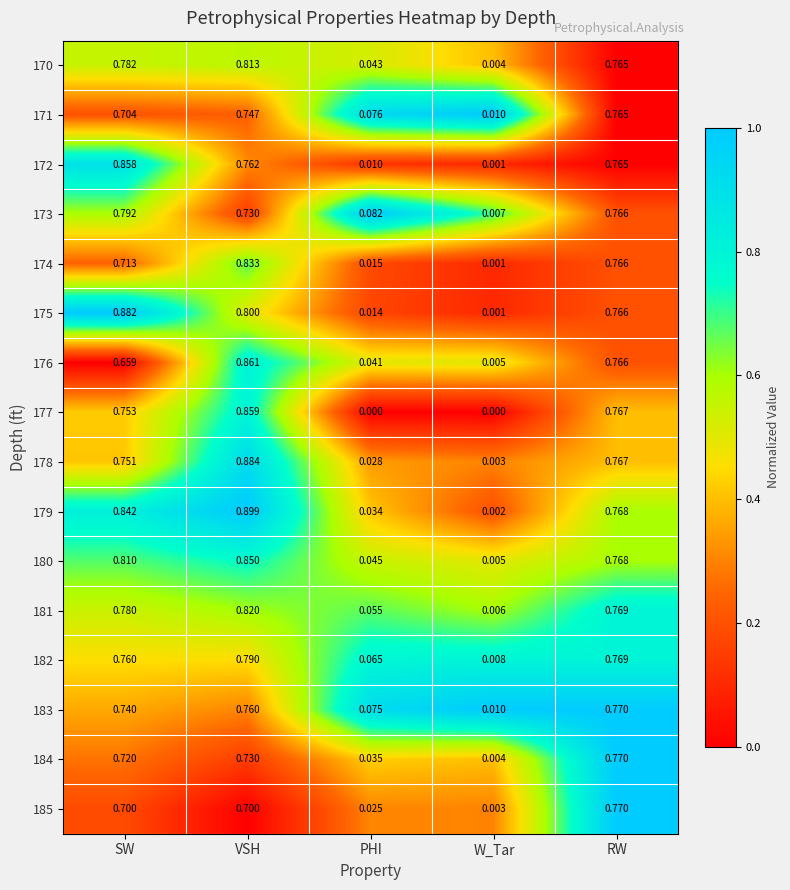

At how many categories does at least one series exceed 0?

5